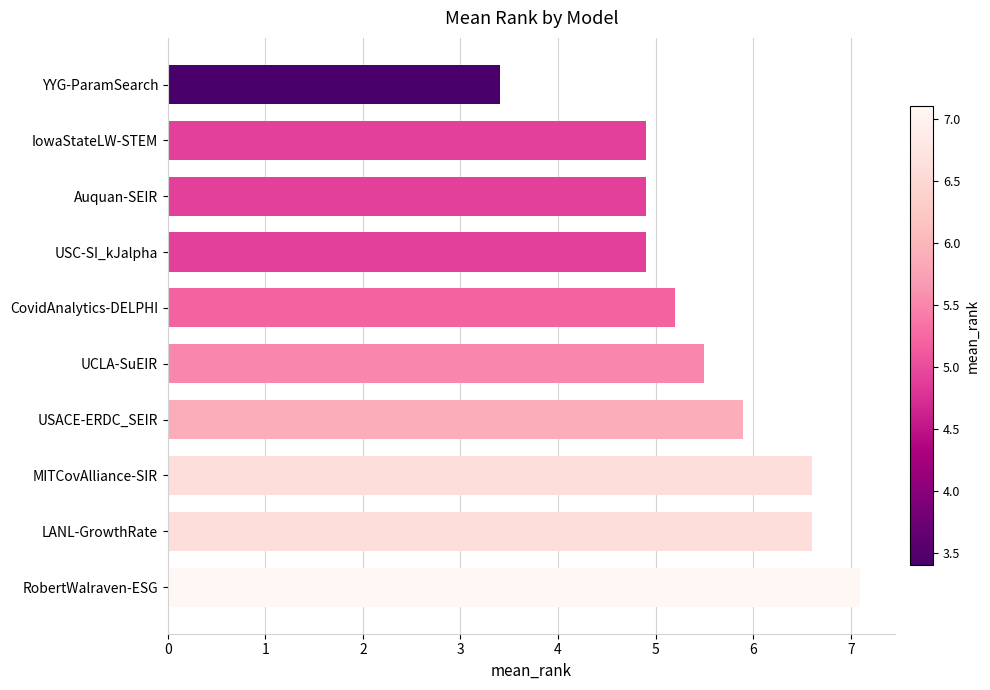

How many categories are shown in the chart?

10